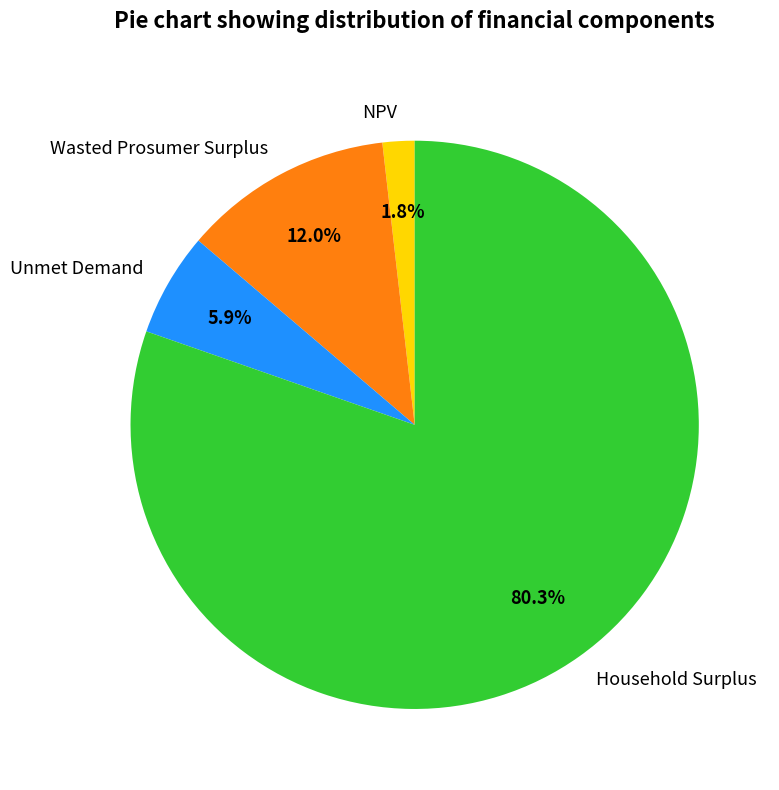

To the nearest percent, what is the combined percentage of Wasted Prosumer Surplus and Household Surplus?

92%